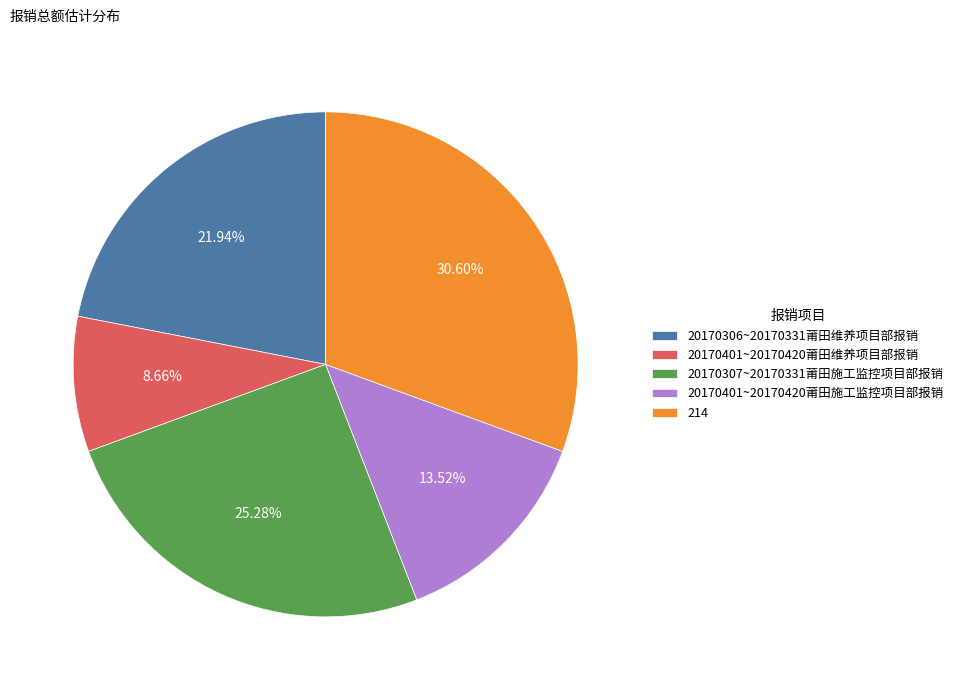

To the nearest percent, what percentage of the pie is 214?

31%